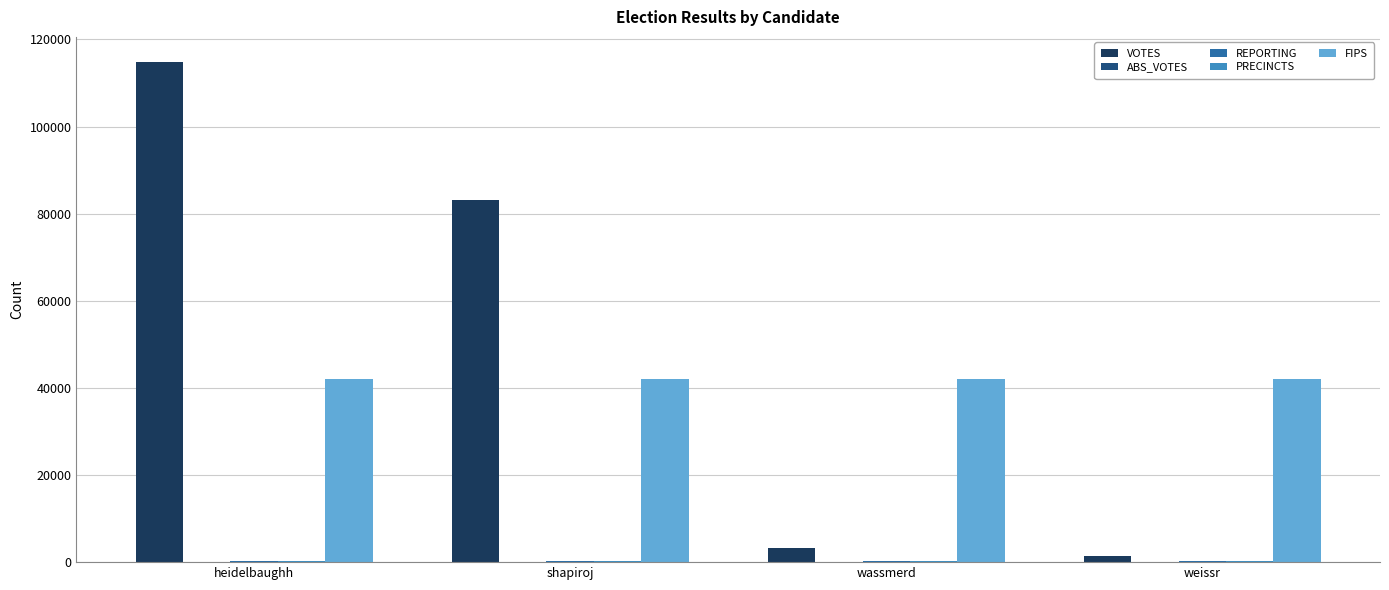

Is it true that FIPS equals 65307 at weissr?

False